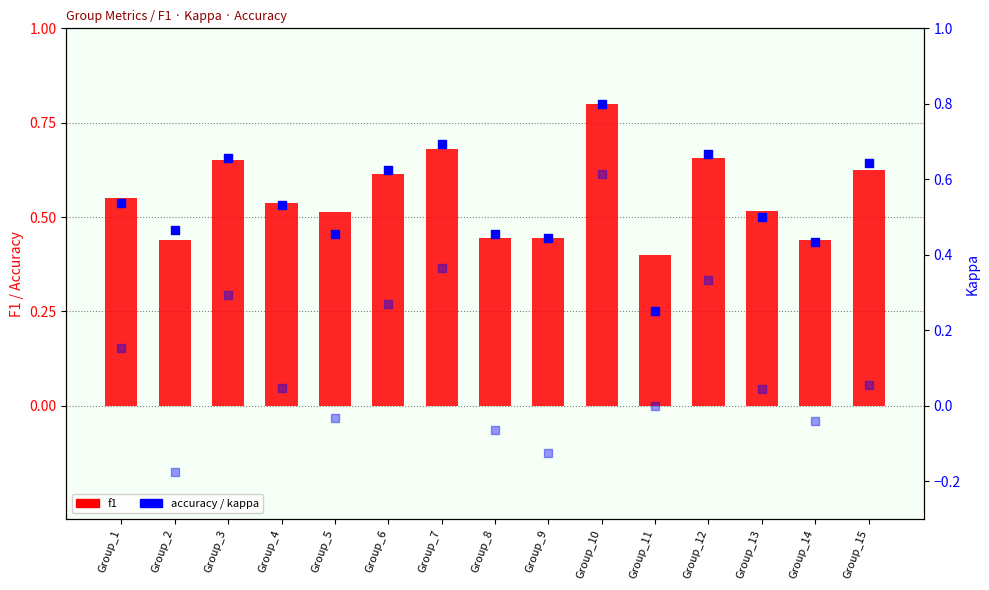

Which series contains the lowest Y value?

kappa